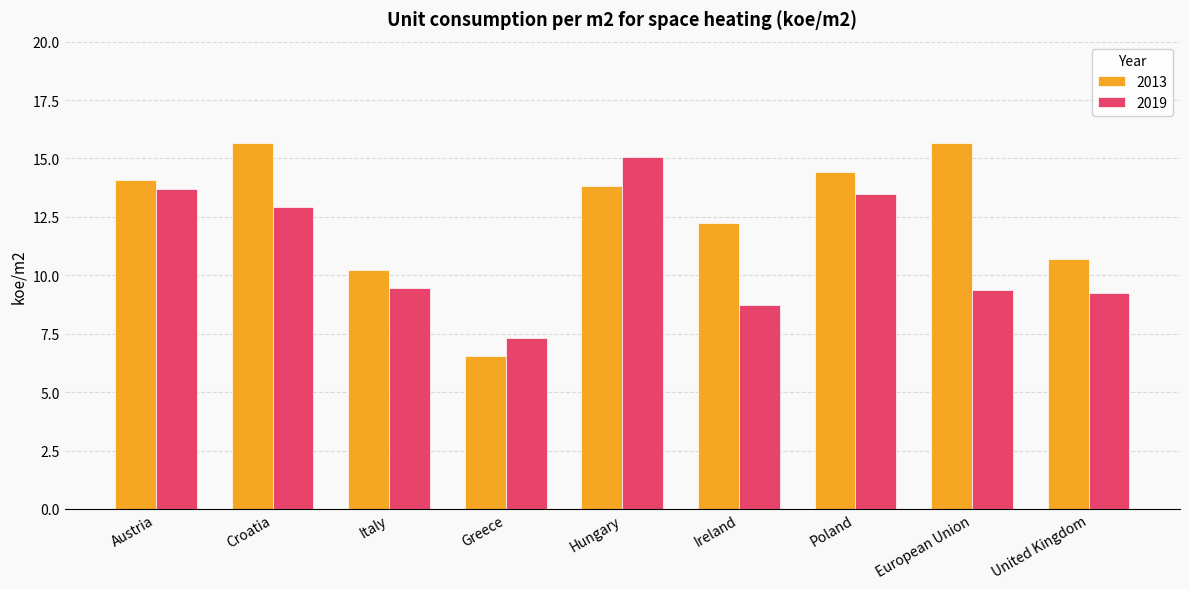

Where does the 2013 series first go above 13?

Austria